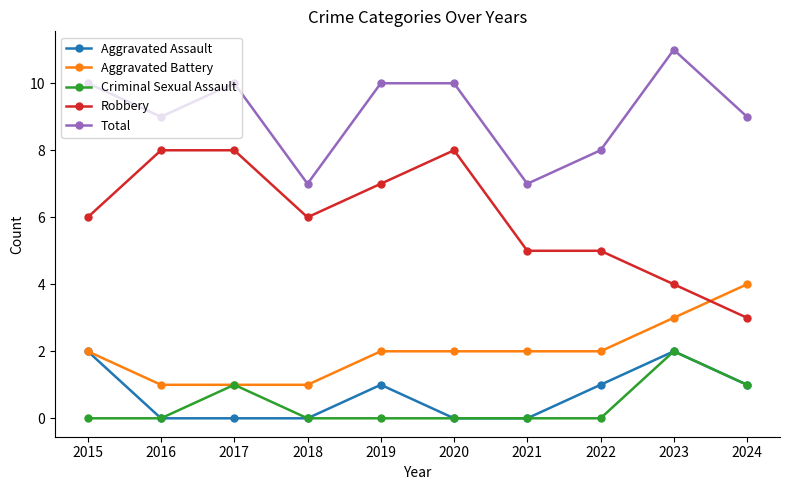

True or false: Aggravated Battery has a value of 3 at 2019.

False